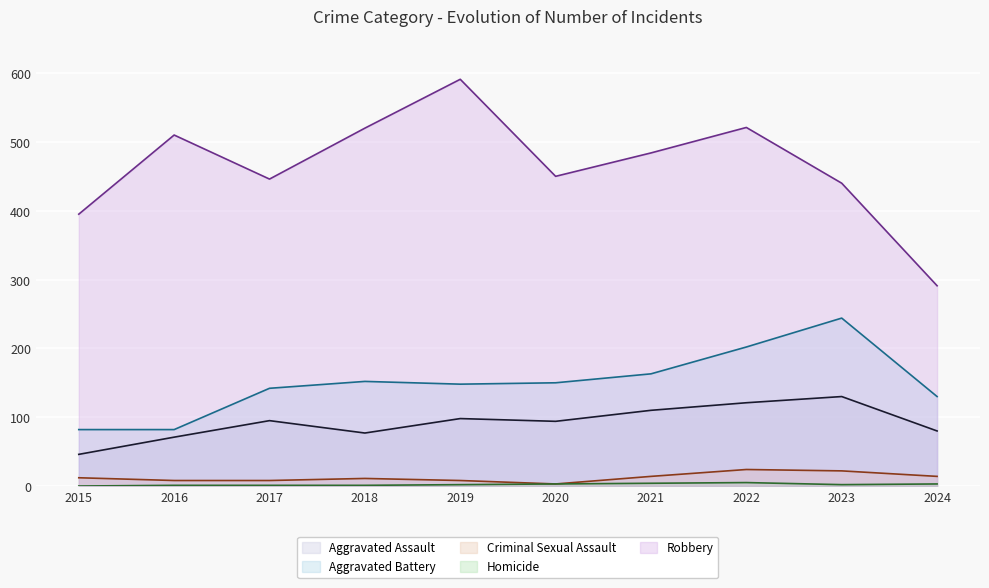

True or false: Aggravated Battery and Robbery intersect in this chart.

False